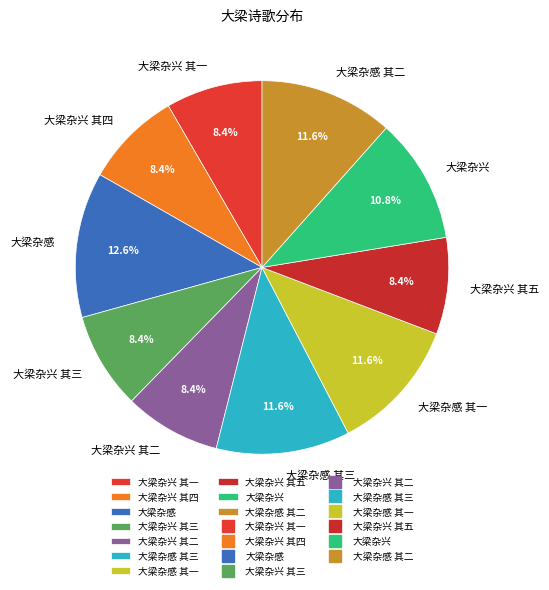

Is it true that 大梁杂兴 其二 is 8% of the pie?

True